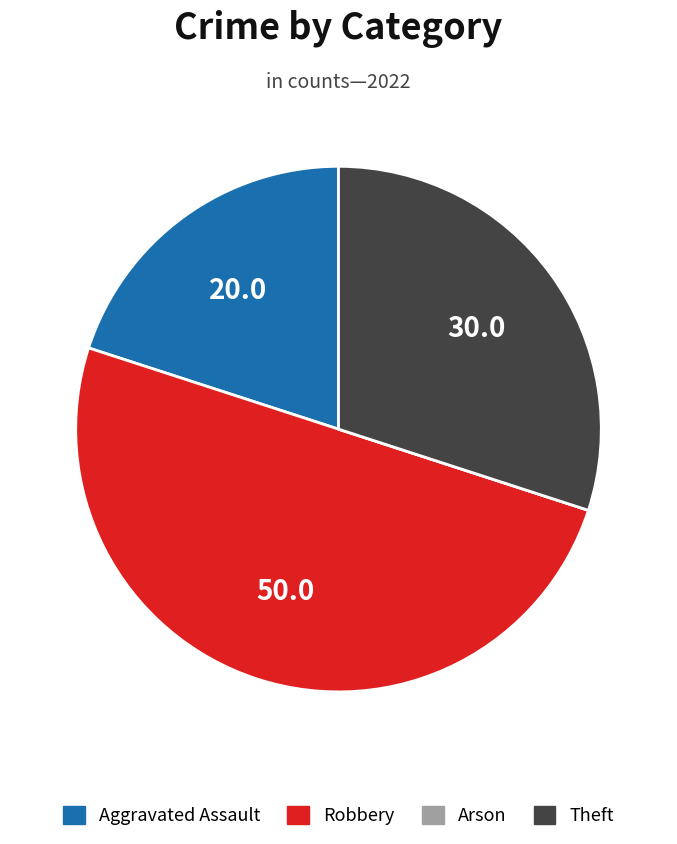

True or false: Theft accounts for 30% of the total.

True